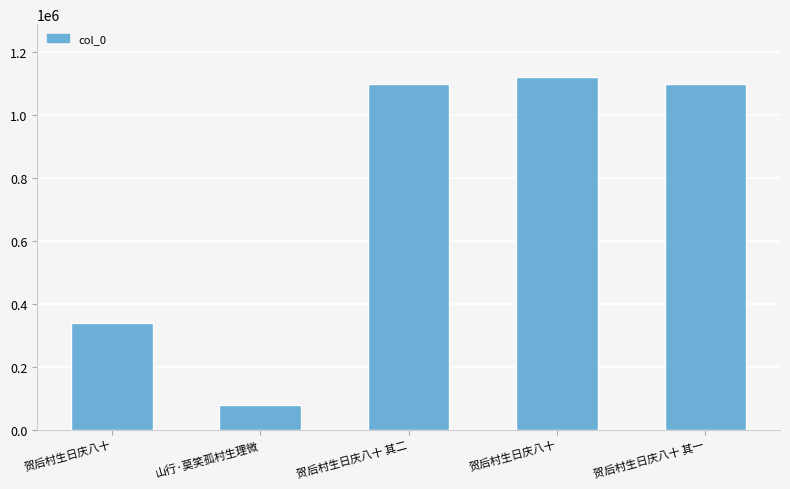

Reading left to right, extract all data points from this chart.

贺后村生日庆八十=338060	山行·莫笑孤村生理微=79810	贺后村生日庆八十 其二=1099707	贺后村生日庆八十=1121187	贺后村生日庆八十 其一=1099706